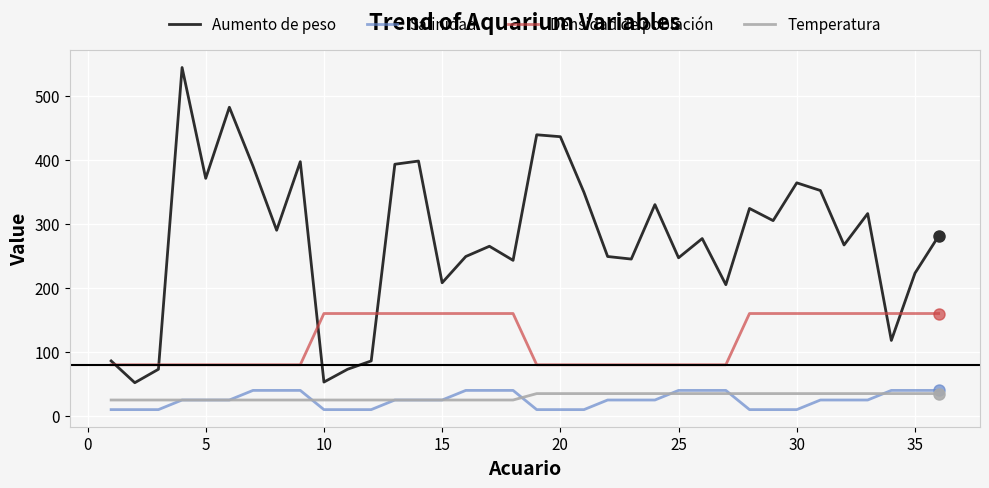

Which series has the largest total across all categories?

Aumento de peso